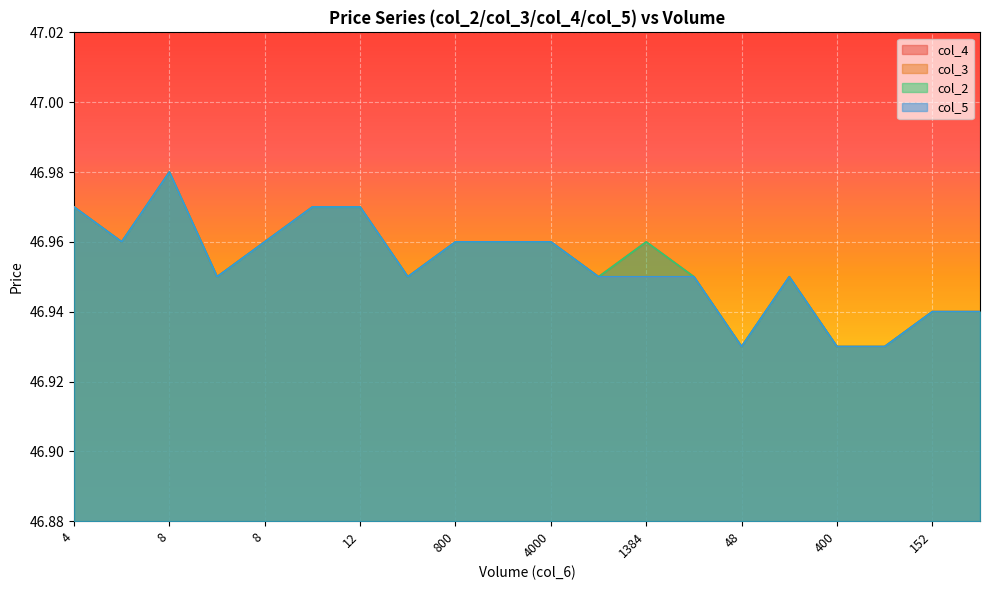

Reading right to left, extract all data points from this chart.

col_4: 46.9	46.9	46.9	46.9	47.0	46.9	47.0	47.0	47.0	47.0	47.0	47.0	47.0	47.0	47.0	47.0	47.0	47.0	47.0	47.0
col_3: 46.9	46.9	46.9	46.9	47.0	46.9	47.0	47.0	47.0	47.0	47.0	47.0	47.0	47.0	47.0	47.0	47.0	47.0	47.0	47.0
col_2: 46.9	46.9	46.9	46.9	47.0	46.9	47.0	47.0	47.0	47.0	47.0	47.0	47.0	47.0	47.0	47.0	47.0	47.0	47.0	47.0
col_5: 46.9	46.9	46.9	46.9	47.0	46.9	47.0	47.0	47.0	47.0	47.0	47.0	47.0	47.0	47.0	47.0	47.0	47.0	47.0	47.0